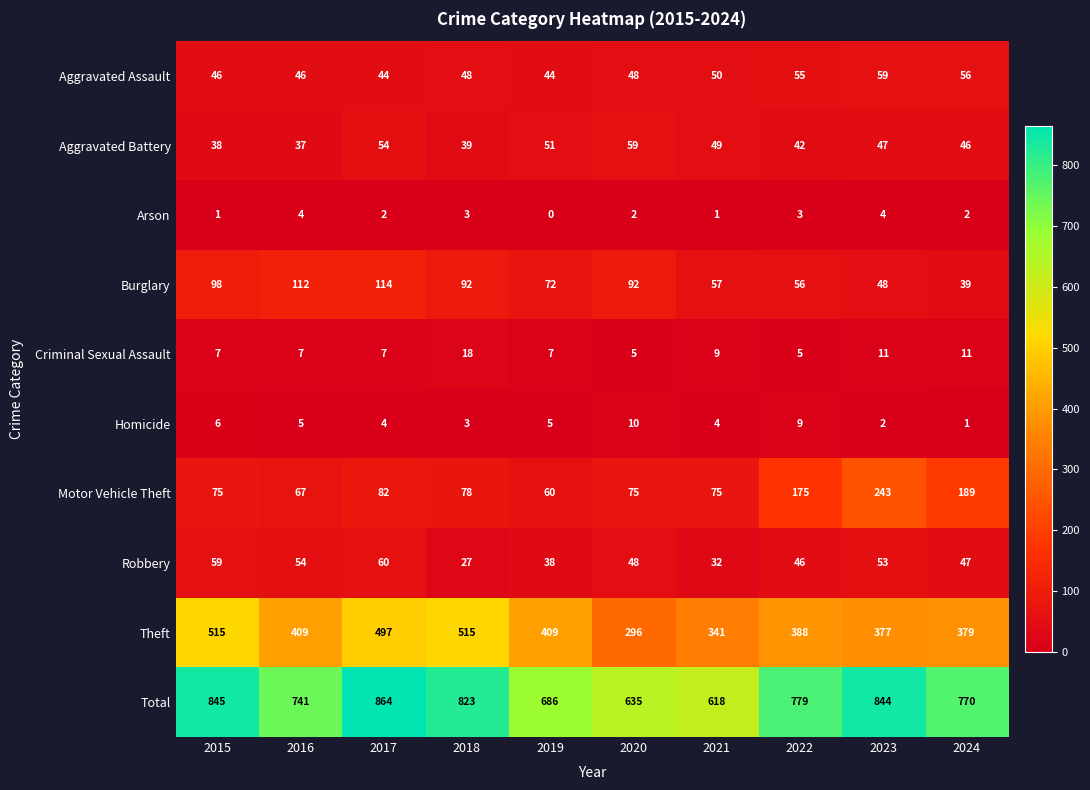

Is it true that Aggravated Assault equals 72 at 2019?

False